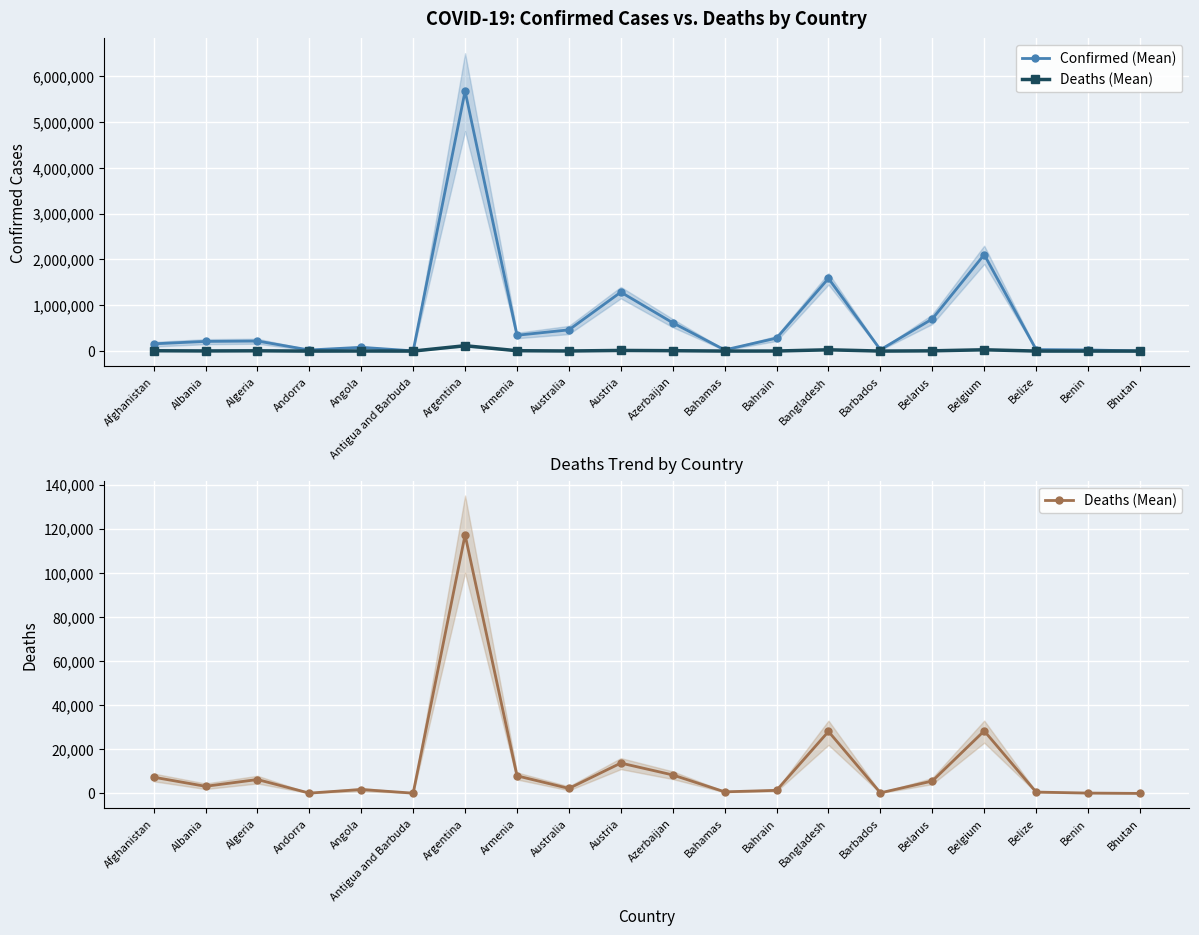

Where is Confirmed (Mean) nearest to the value 2838544?

Belgium